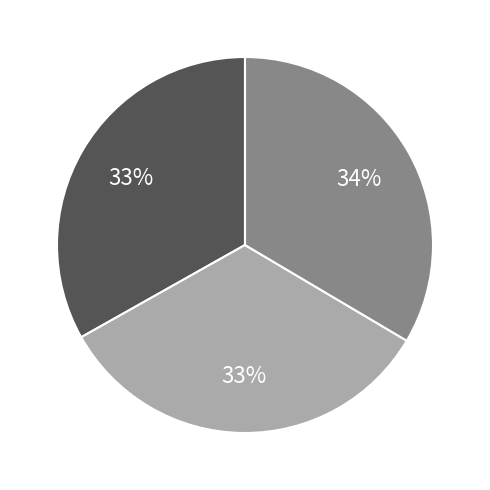

Does any single category account for the majority?

No